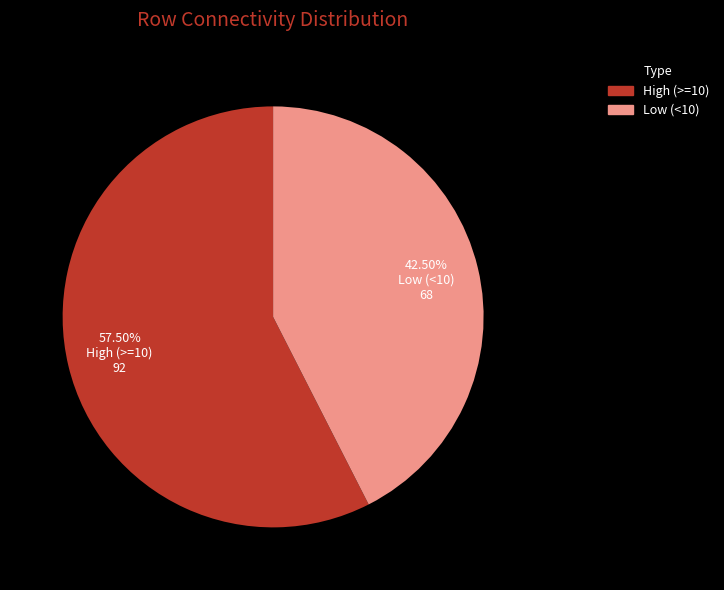

Rank the categories by value from lowest to highest.

Low (<10), High (>=10)